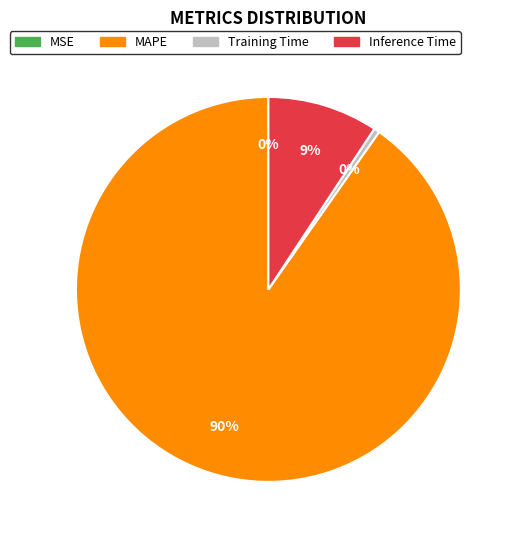

Combined, do Training Time and MAPE account for over 50%?

Yes